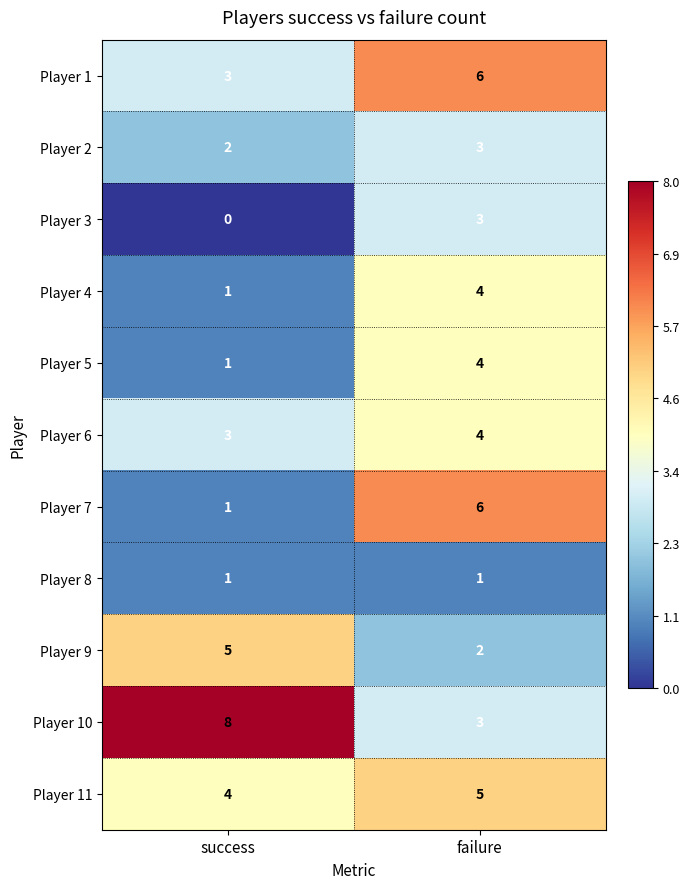

What value does the Player 6 series have at success?

3